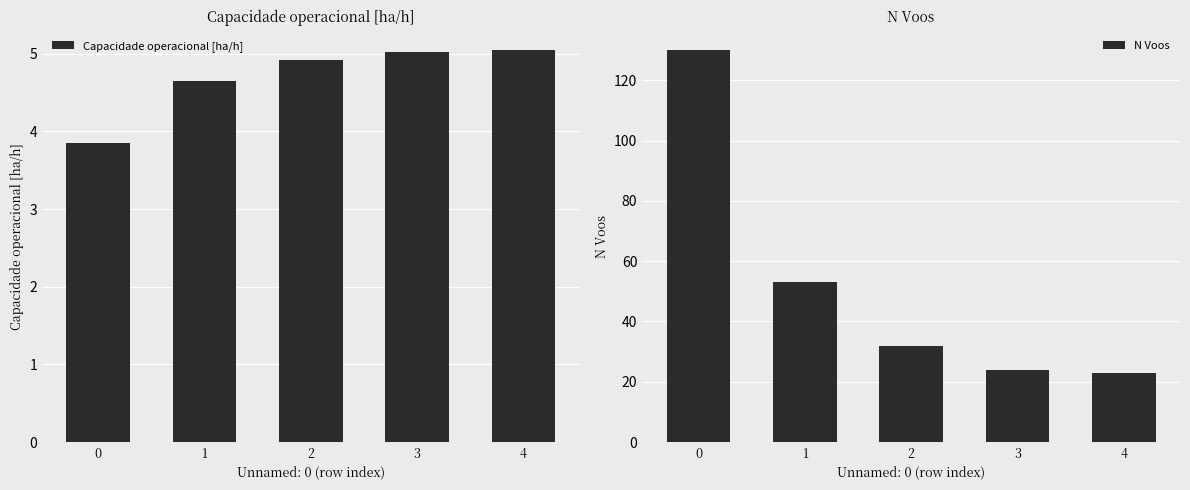

What is the difference between the maximum and minimum values in the N Voos series?

107